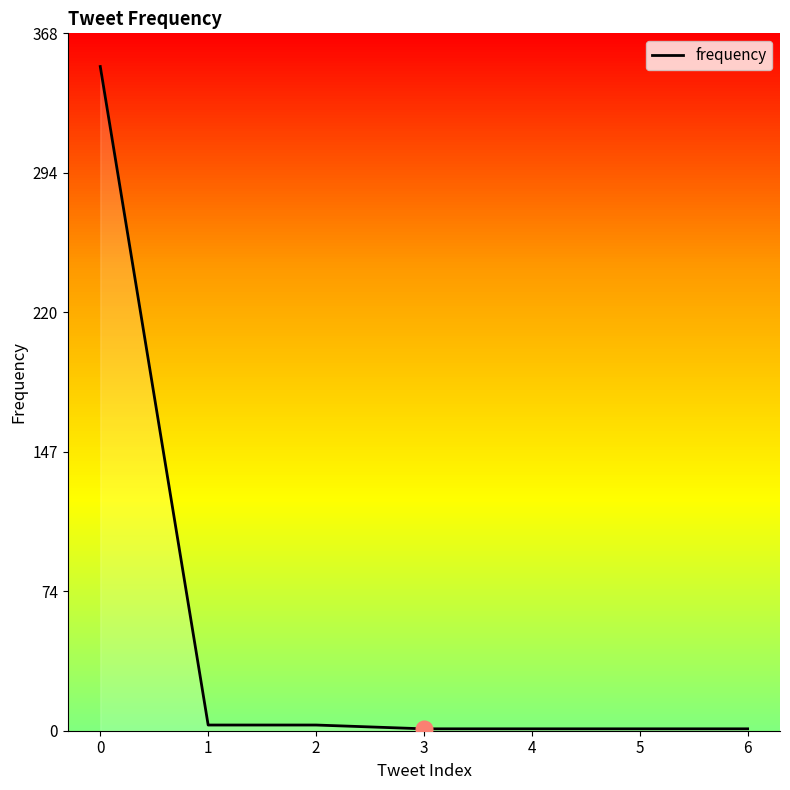

What is the difference between the maximum and minimum values?

349